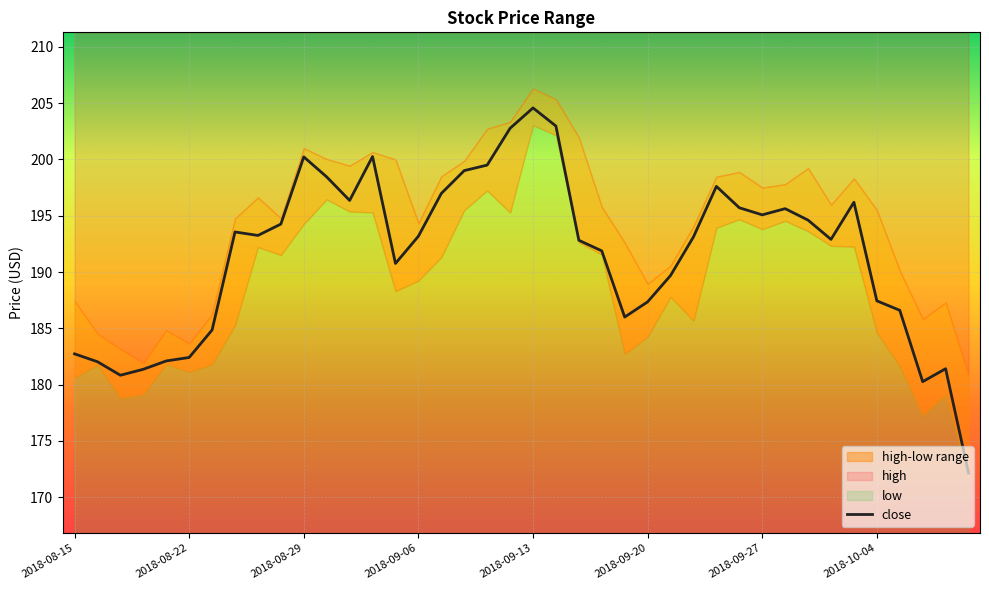

What is the lowest value of the close series?

172.1